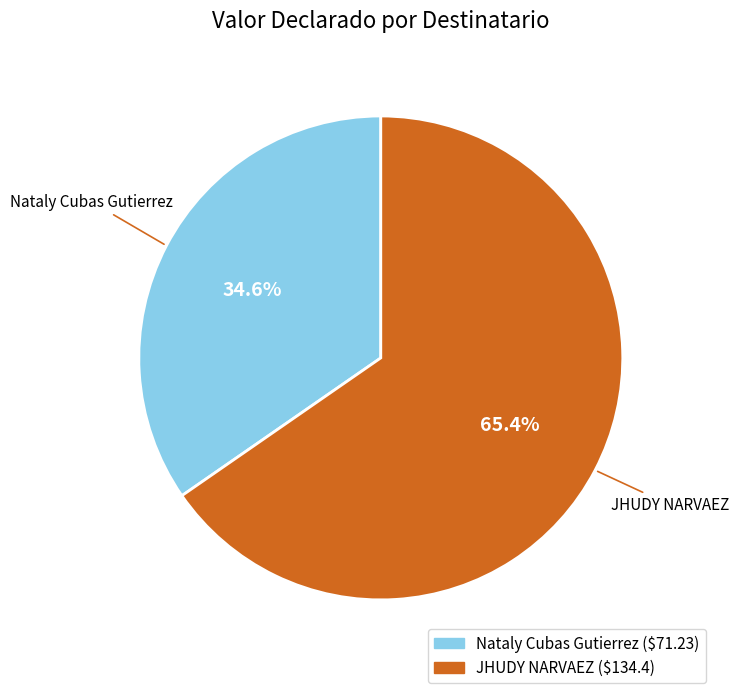

Does Nataly Cubas Gutierrez account for over 50% of the chart?

No